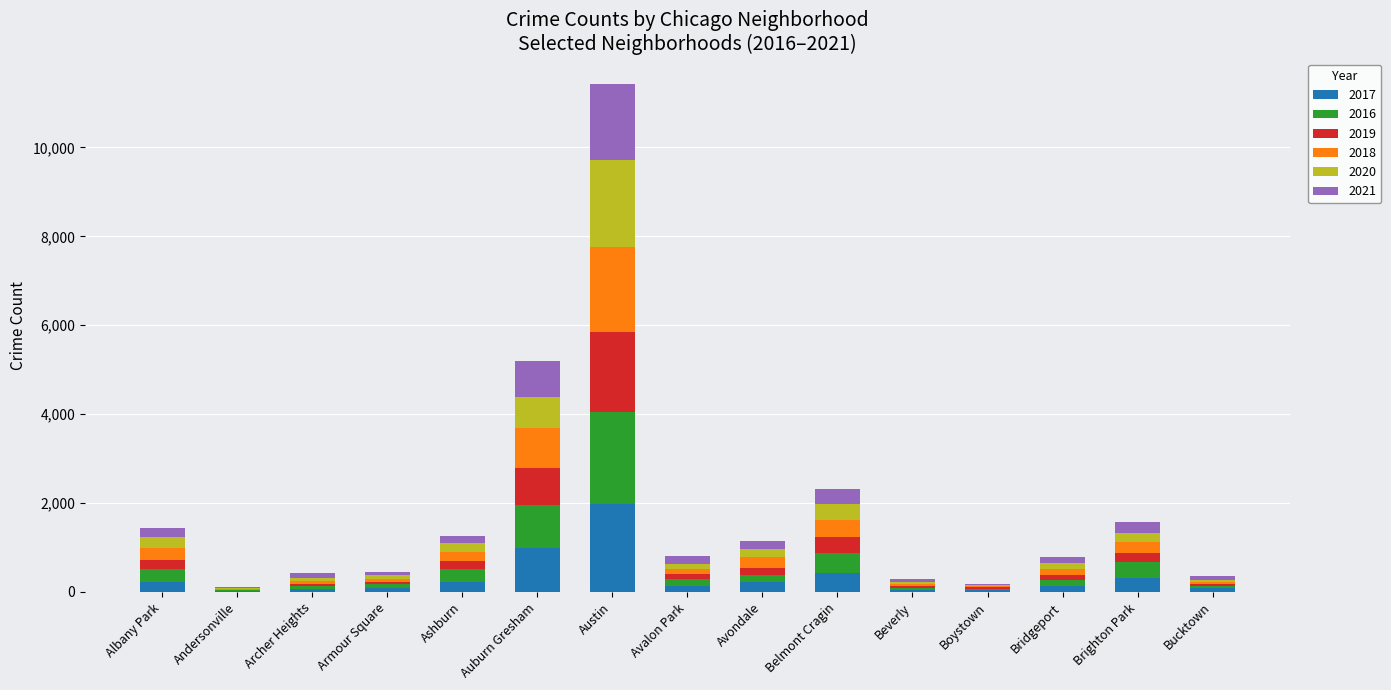

How many series are shown in this chart?

6